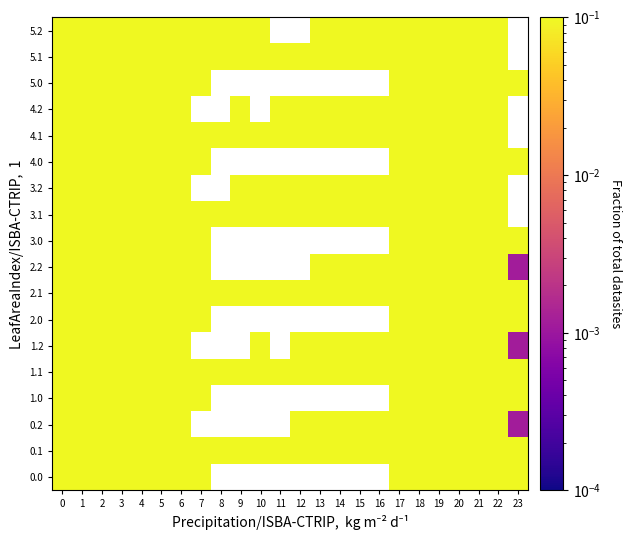

Is it true that 1.0 equals 1.7 at 20?

False